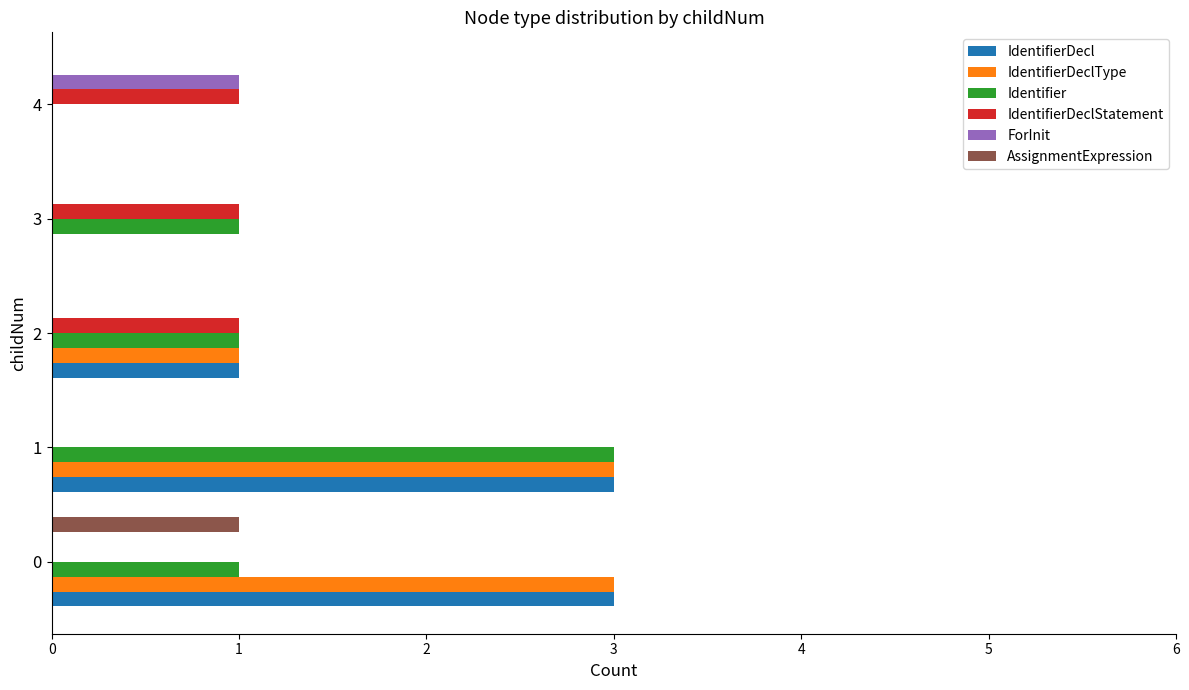

The value of IdentifierDecl at 0 is 3. True or false?

True